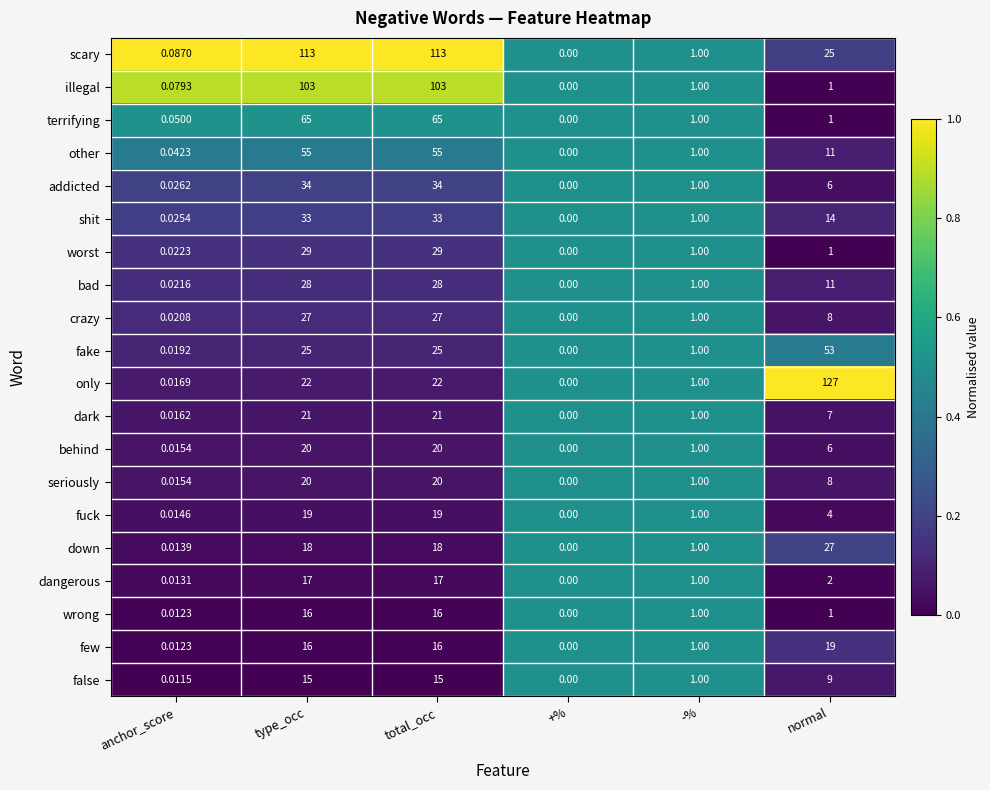

Which series has the largest total across all categories?

scary